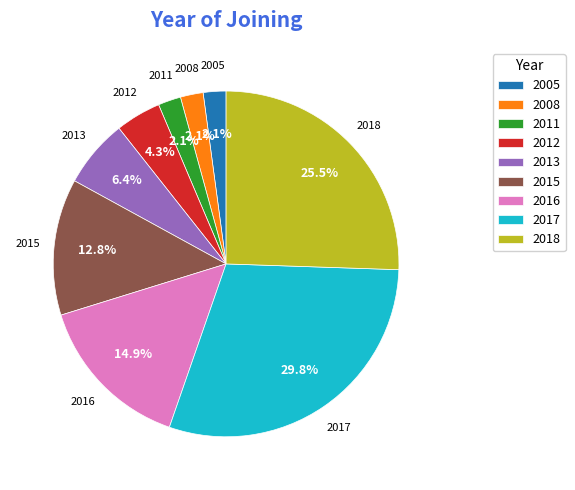

What portion of the pie excludes 2012?

95.7%